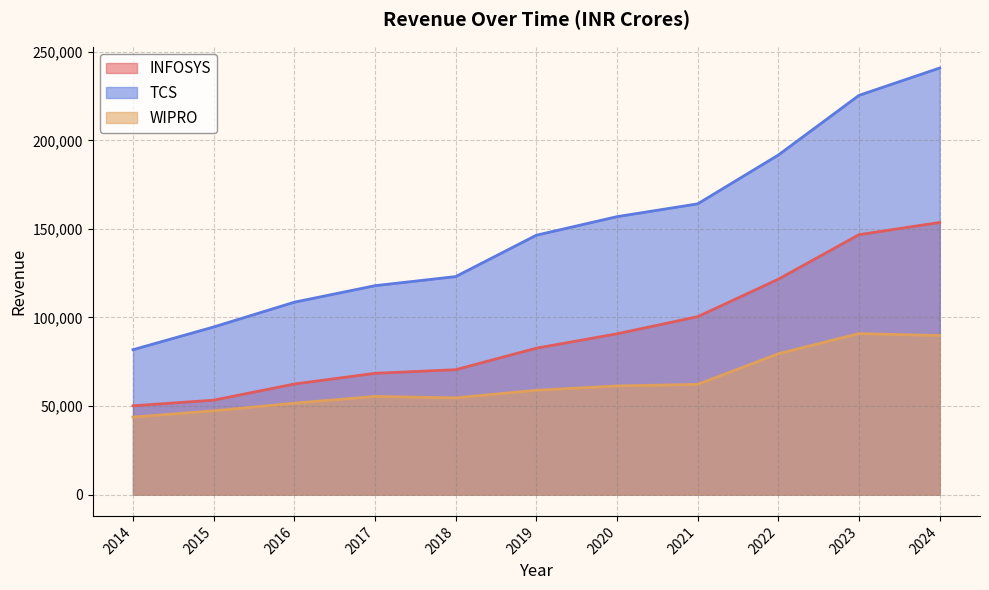

Rank the categories by INFOSYS value from lowest to highest.

2014, 2015, 2016, 2017, 2018, 2019, 2020, 2021, 2022, 2023, 2024